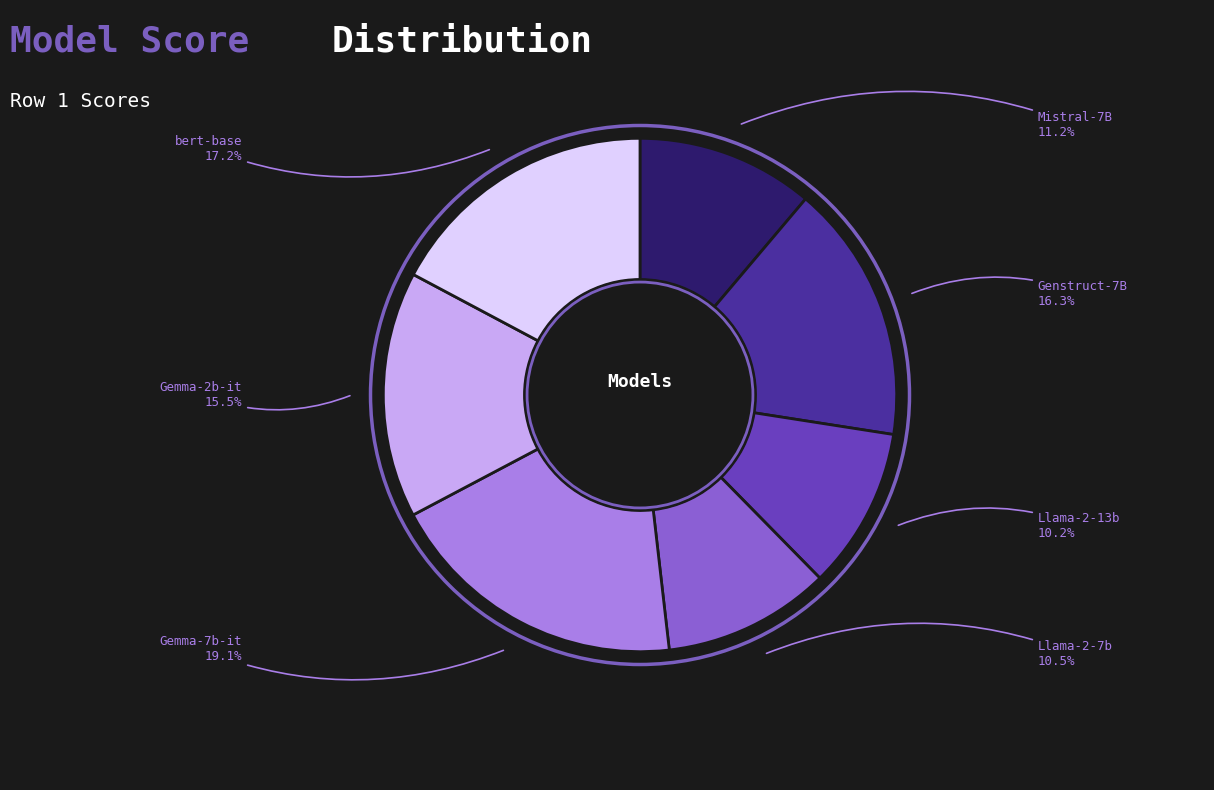

Is there any slice that represents more than half of the pie?

No